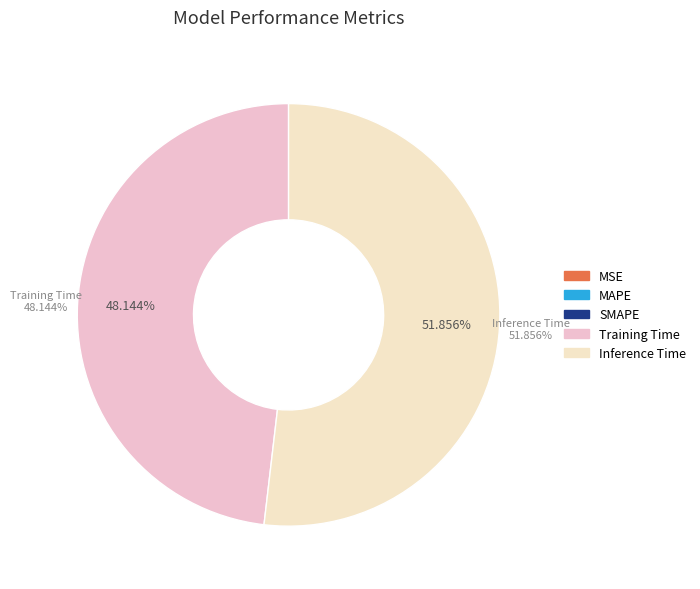

What is the smallest slice in the pie chart?

Training Time